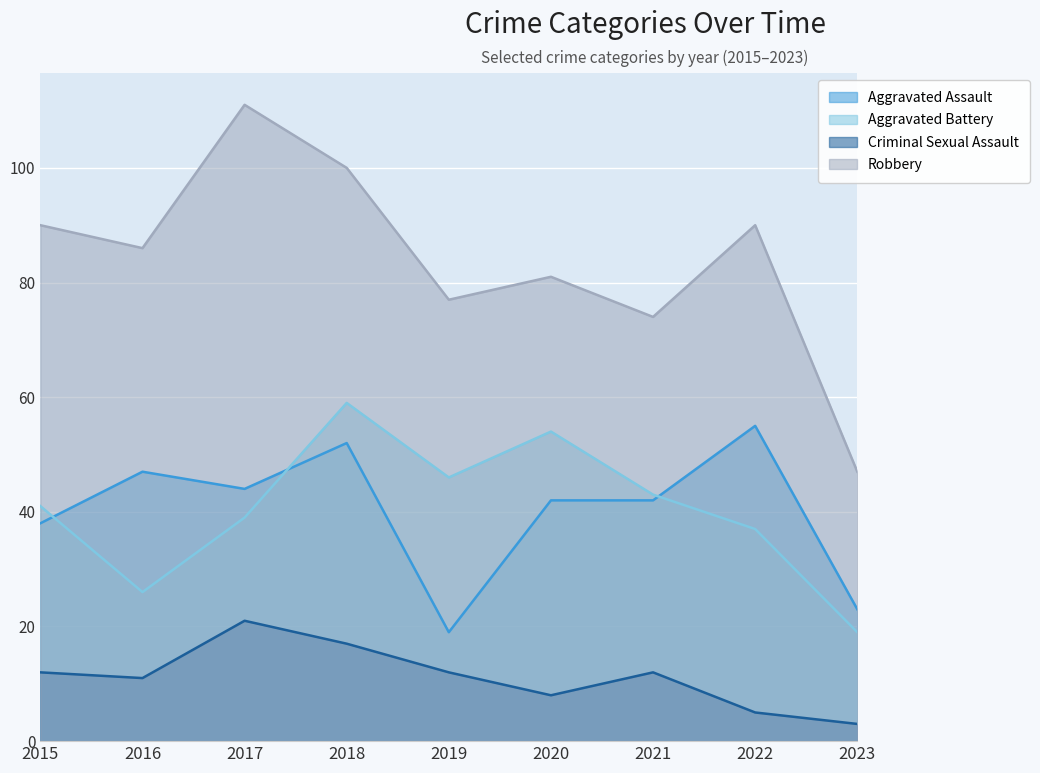

How many values in the Criminal Sexual Assault series are below 12?

4